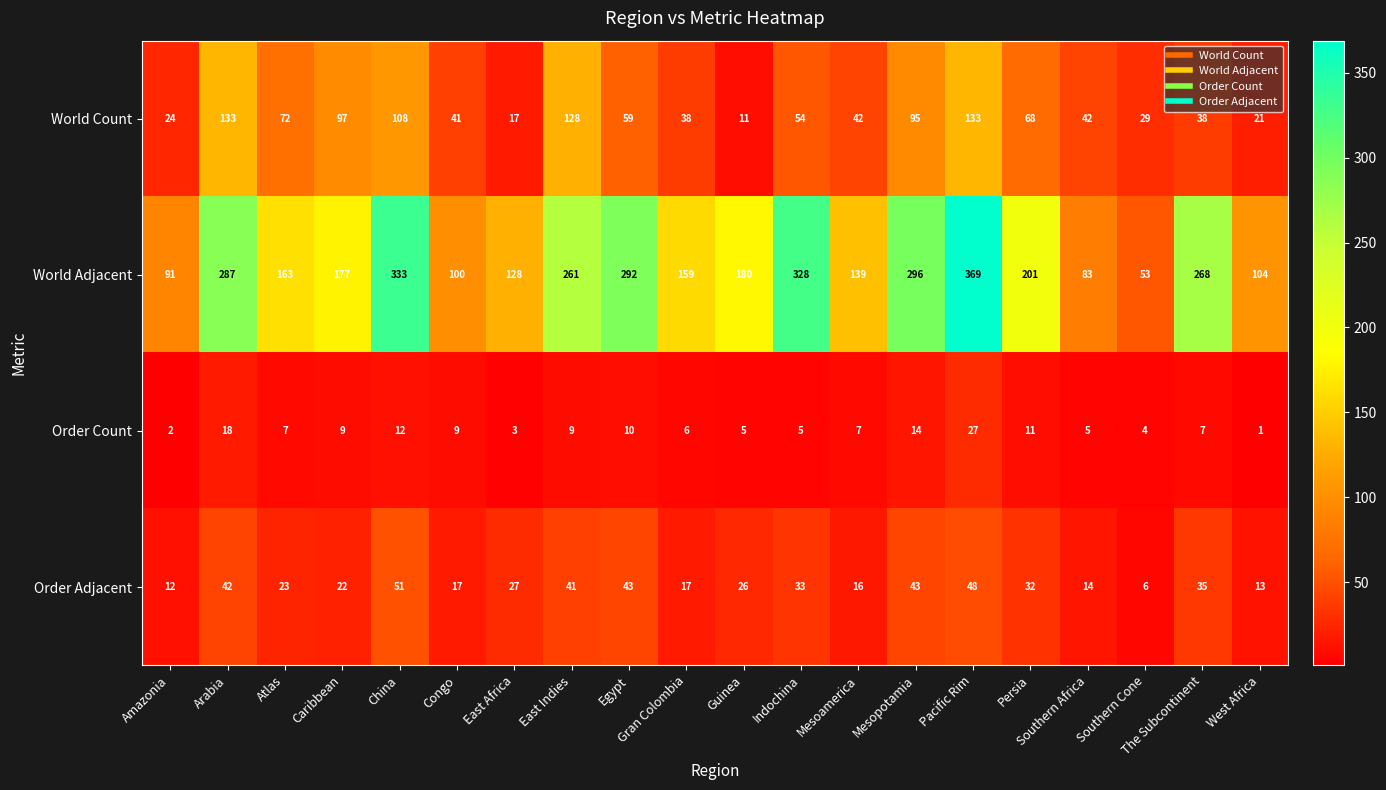

Which label corresponds to the smallest value in the chart?

West Africa